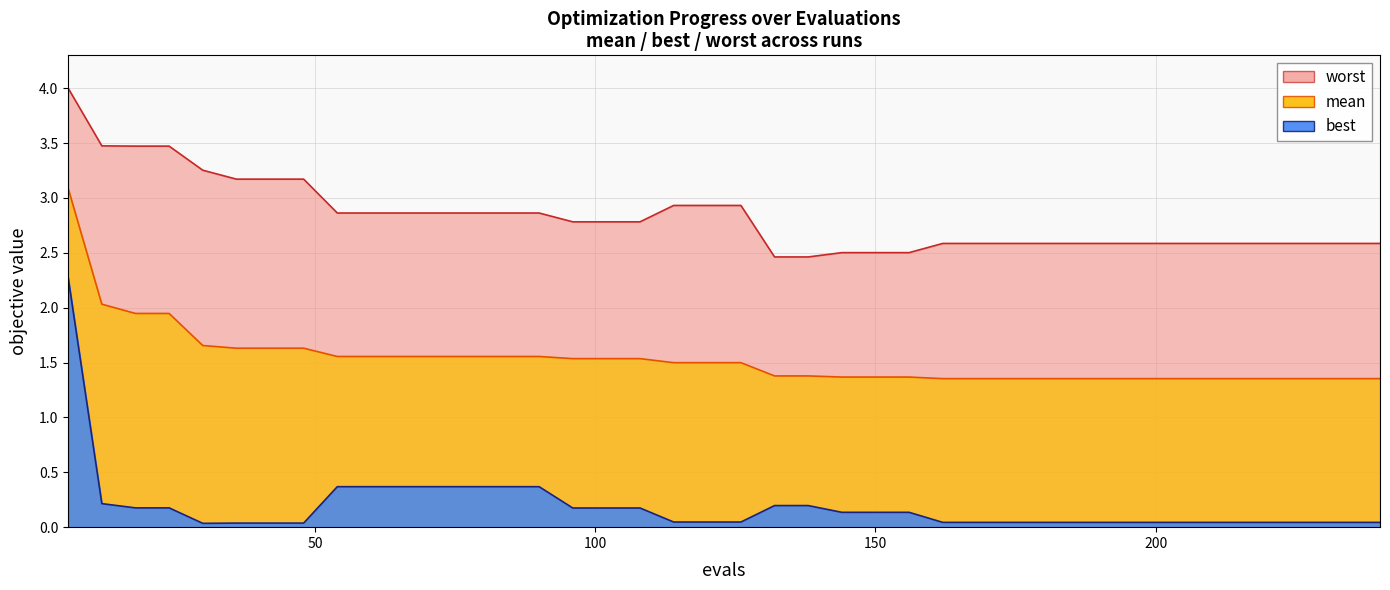

At how many categories does at least one series exceed 1?

40